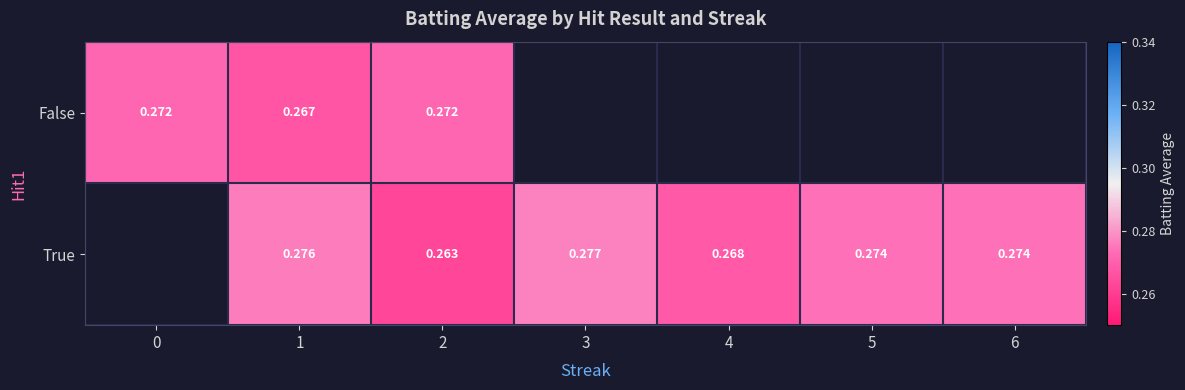

Which label corresponds to the largest value in the chart?

3